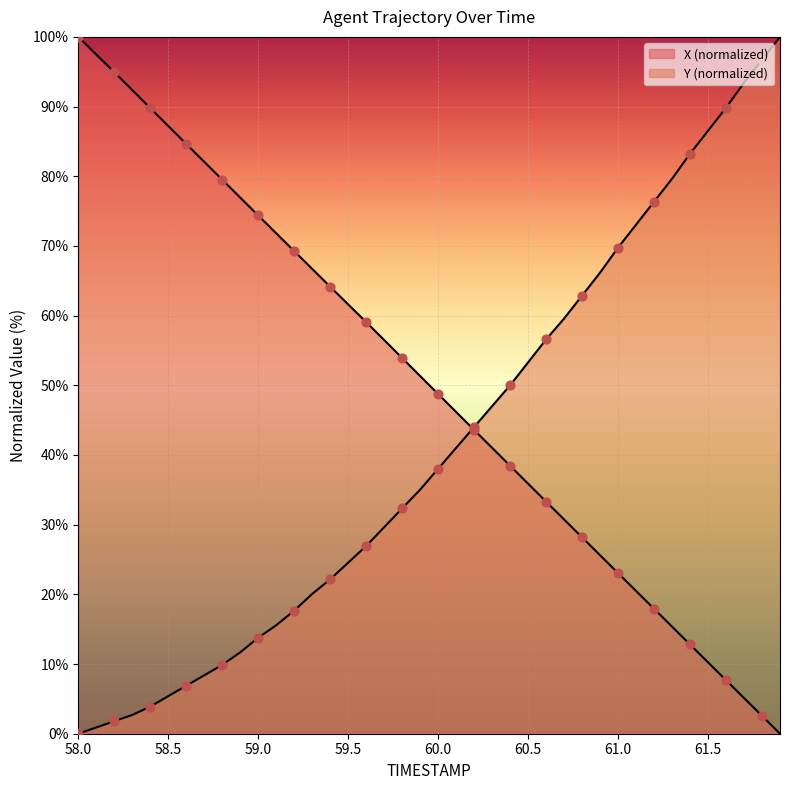

At which category is the sum across all series the highest?

58.0